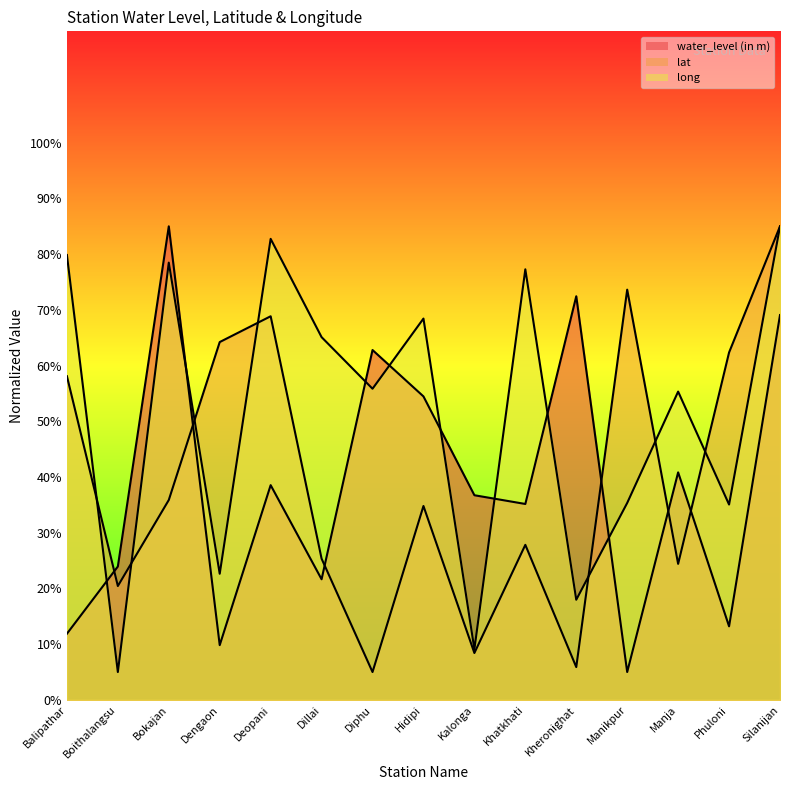

Reading right to left, what are all the values shown in this chart?

water_level (in m): Silanijan=69.1	Phuloni=13.2	Manja=40.8	Manikpur=5.0	Kheronighat=72.5	Khatkhati=35.2	Kalonga=36.7	Hidipi=54.5	Diphu=62.8	Dillai=21.7	Deopani=38.5	Dengaon=9.8	Bokajan=85.0	Boithalangsu=23.9	Balipathar=11.9
lat: Silanijan=85.0	Phuloni=62.4	Manja=24.4	Manikpur=73.6	Kheronighat=5.9	Khatkhati=27.8	Kalonga=8.4	Hidipi=34.8	Diphu=5.0	Dillai=25.4	Deopani=68.9	Dengaon=64.2	Bokajan=35.9	Boithalangsu=20.4	Balipathar=58.1
long: Silanijan=85.0	Phuloni=35.1	Manja=55.3	Manikpur=35.4	Kheronighat=18.0	Khatkhati=77.3	Kalonga=9.1	Hidipi=68.4	Diphu=55.9	Dillai=65.1	Deopani=82.8	Dengaon=22.6	Bokajan=78.5	Boithalangsu=5.0	Balipathar=79.9